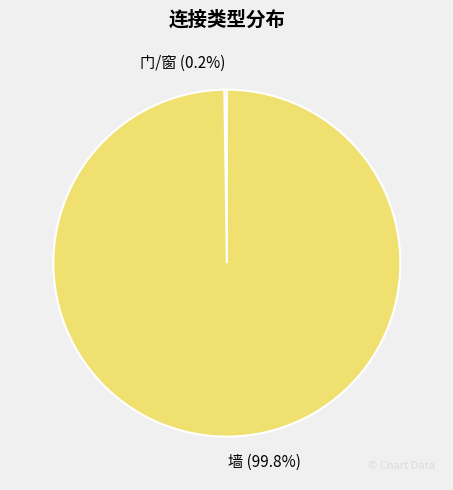

What portion of the pie excludes 墙 (99.8%)?

0.2%